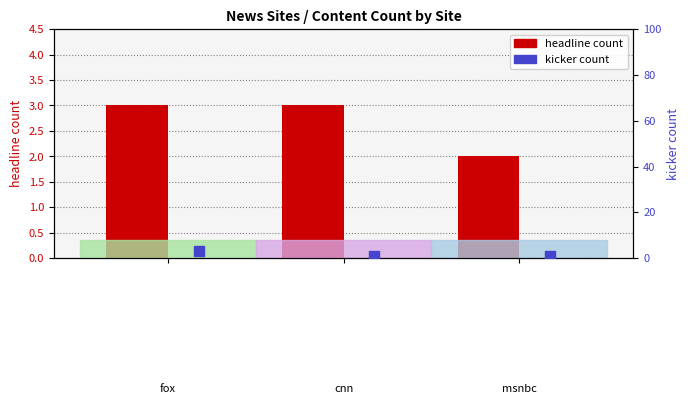

Which series has the widest spread of Y values?

kicker count